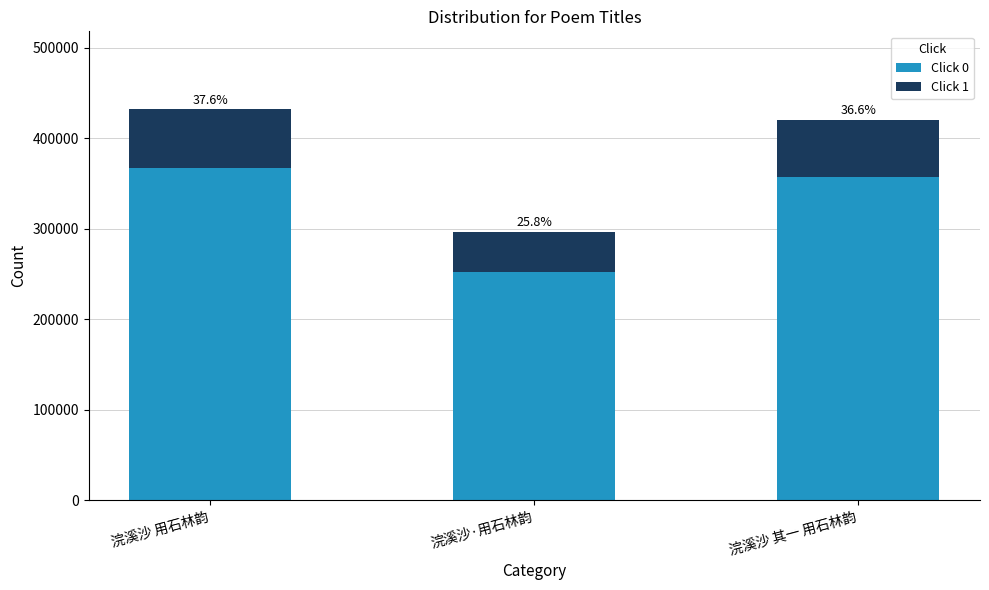

Which has a higher value, 浣溪沙 用石林韵 or 浣溪沙·用石林韵?

浣溪沙 用石林韵